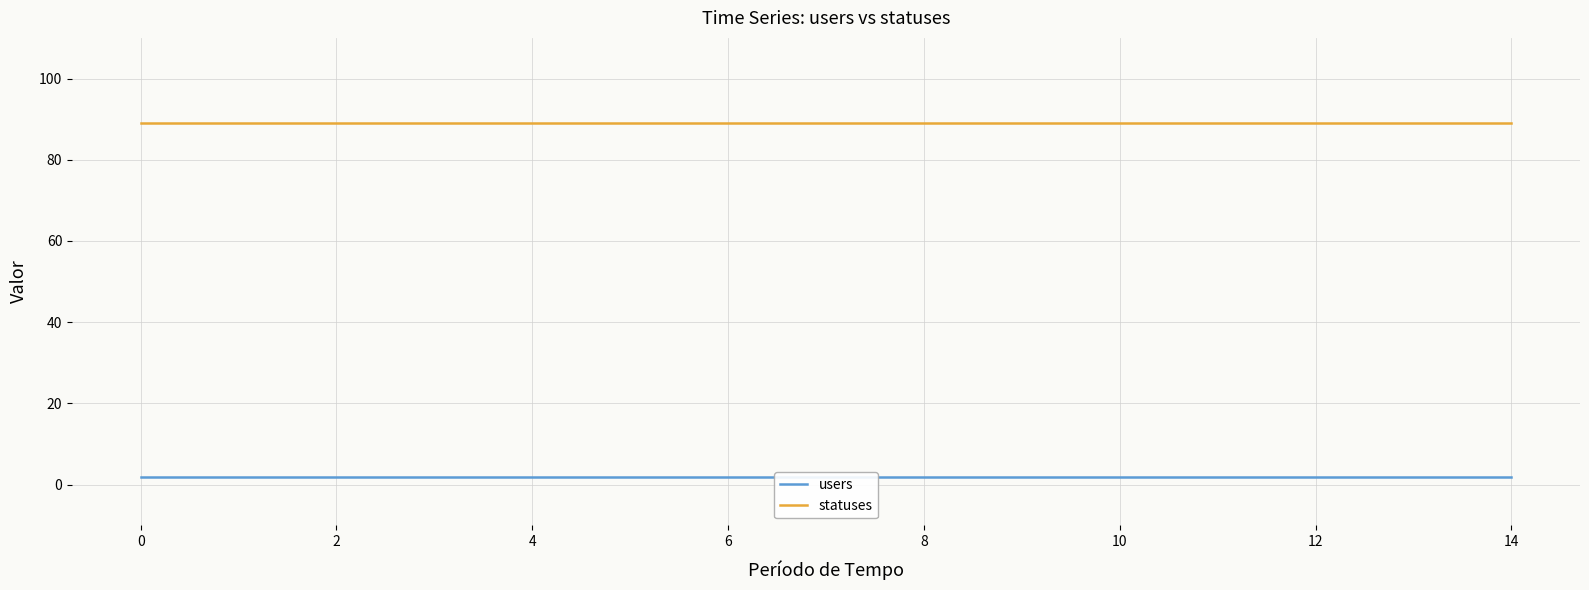

True or false: users has more than 2 points higher than both neighbors.

False